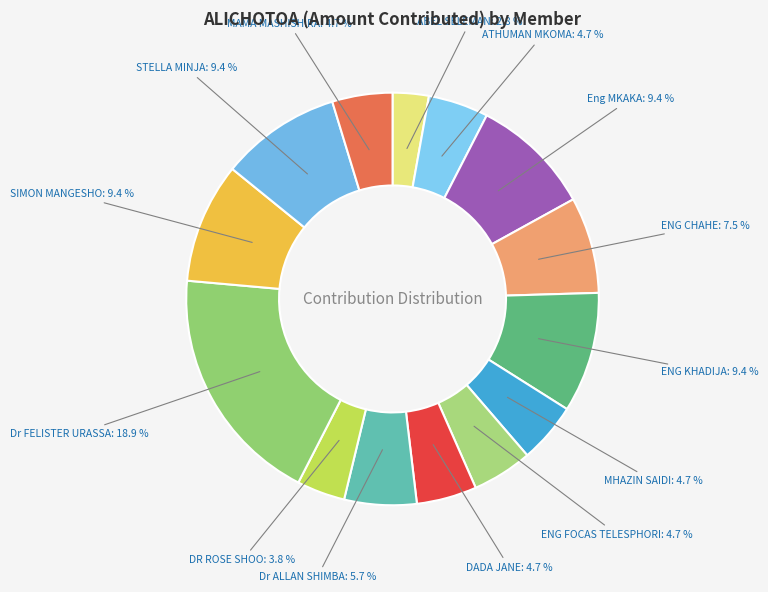

Which category has the biggest portion of the pie?

Dr FELISTER URASSA